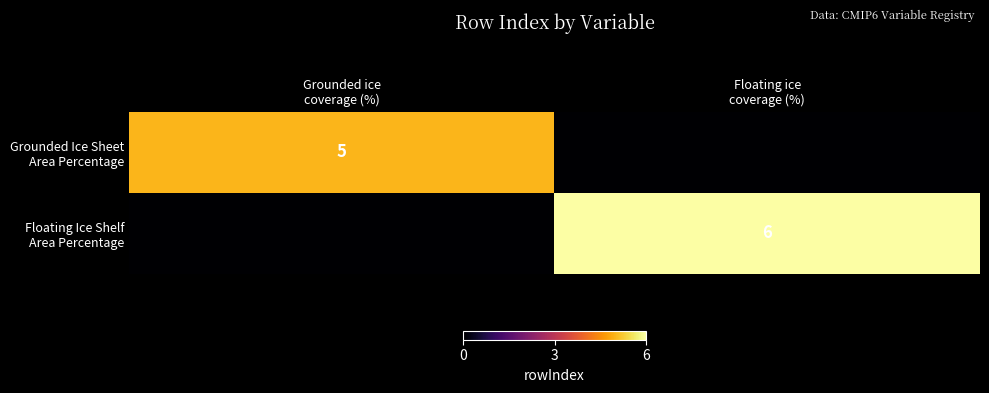

Is it true that Floating Ice Shelf Area Percentage equals 6 at Floating ice coverage (%)?

True